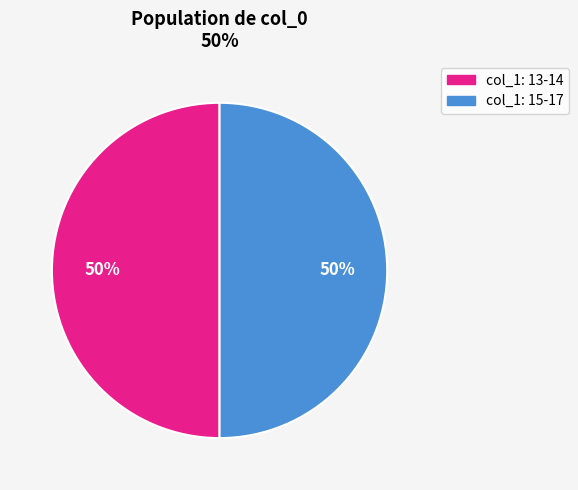

How many slices are in this pie chart?

2